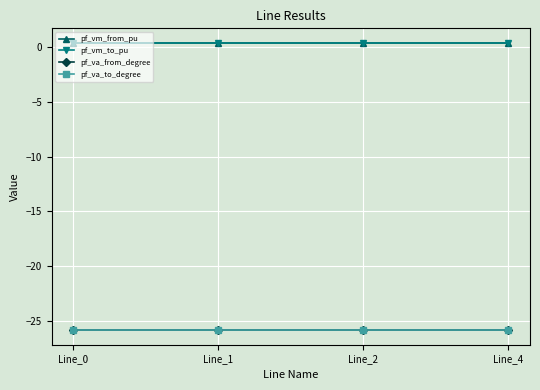

Does the chart have visible grid lines?

Yes